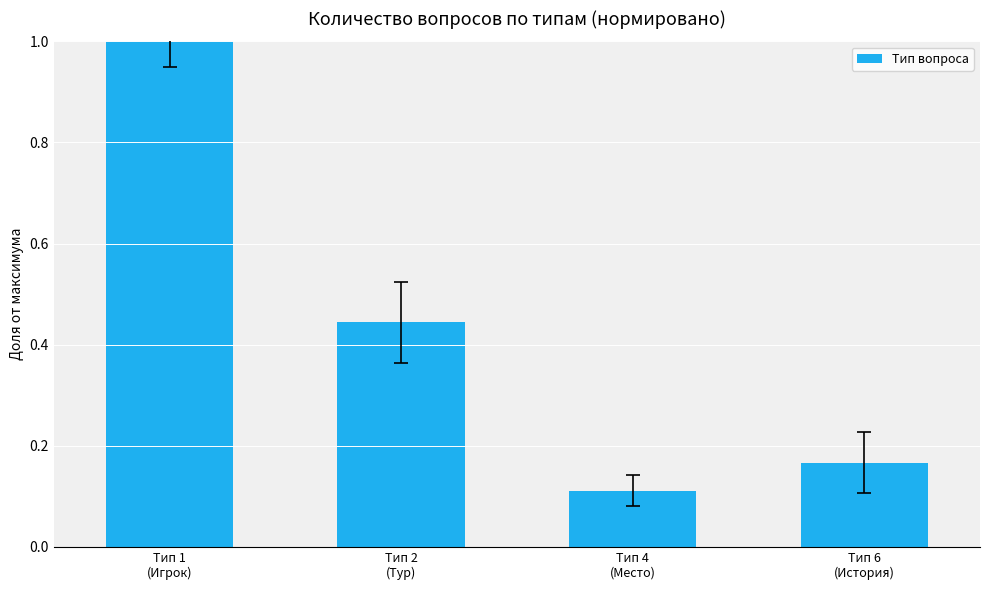

At which category does the chart reach its minimum across all series?

Тип 4
(Место)